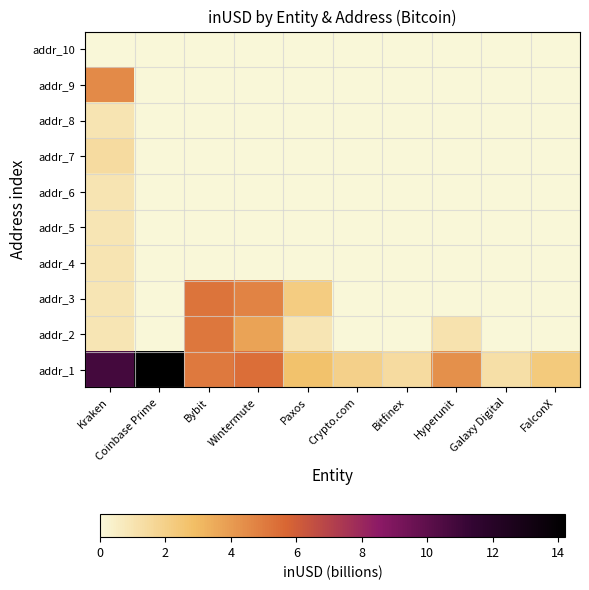

Reading left to right, extract all data points from this chart.

addr_1: Kraken=10.8	Coinbase Prime=14.2	Bybit=5.1	Wintermute=5.4	Paxos=2.7	Crypto.com=2.0	Bitfinex=1.4	Hyperunit=4.3	Galaxy Digital=1.2	FalconX=2.3
addr_2: Kraken=0.9	Coinbase Prime=0.0	Bybit=5.1	Wintermute=3.8	Paxos=0.9	Crypto.com=0.0	Bitfinex=0.0	Hyperunit=1.1	Galaxy Digital=0.0	FalconX=0.0
addr_3: Kraken=0.9	Coinbase Prime=0.0	Bybit=5.2	Wintermute=4.7	Paxos=2.2	Crypto.com=0.0	Bitfinex=0.0	Hyperunit=0.0	Galaxy Digital=0.0	FalconX=0.0
addr_4: Kraken=1.0	Coinbase Prime=0.0	Bybit=0.0	Wintermute=0.0	Paxos=0.0	Crypto.com=0.0	Bitfinex=0.0	Hyperunit=0.0	Galaxy Digital=0.0	FalconX=0.0
addr_5: Kraken=0.9	Coinbase Prime=0.0	Bybit=0.0	Wintermute=0.0	Paxos=0.0	Crypto.com=0.0	Bitfinex=0.0	Hyperunit=0.0	Galaxy Digital=0.0	FalconX=0.0
addr_6: Kraken=1.0	Coinbase Prime=0.0	Bybit=0.0	Wintermute=0.0	Paxos=0.0	Crypto.com=0.0	Bitfinex=0.0	Hyperunit=0.0	Galaxy Digital=0.0	FalconX=0.0
addr_7: Kraken=1.4	Coinbase Prime=0.0	Bybit=0.0	Wintermute=0.0	Paxos=0.0	Crypto.com=0.0	Bitfinex=0.0	Hyperunit=0.0	Galaxy Digital=0.0	FalconX=0.0
addr_8: Kraken=1.0	Coinbase Prime=0.0	Bybit=0.0	Wintermute=0.0	Paxos=0.0	Crypto.com=0.0	Bitfinex=0.0	Hyperunit=0.0	Galaxy Digital=0.0	FalconX=0.0
addr_9: Kraken=4.5	Coinbase Prime=0.0	Bybit=0.0	Wintermute=0.0	Paxos=0.0	Crypto.com=0.0	Bitfinex=0.0	Hyperunit=0.0	Galaxy Digital=0.0	FalconX=0.0
addr_10: Kraken=0.0	Coinbase Prime=0.0	Bybit=0.0	Wintermute=0.0	Paxos=0.0	Crypto.com=0.0	Bitfinex=0.0	Hyperunit=0.0	Galaxy Digital=0.0	FalconX=0.0